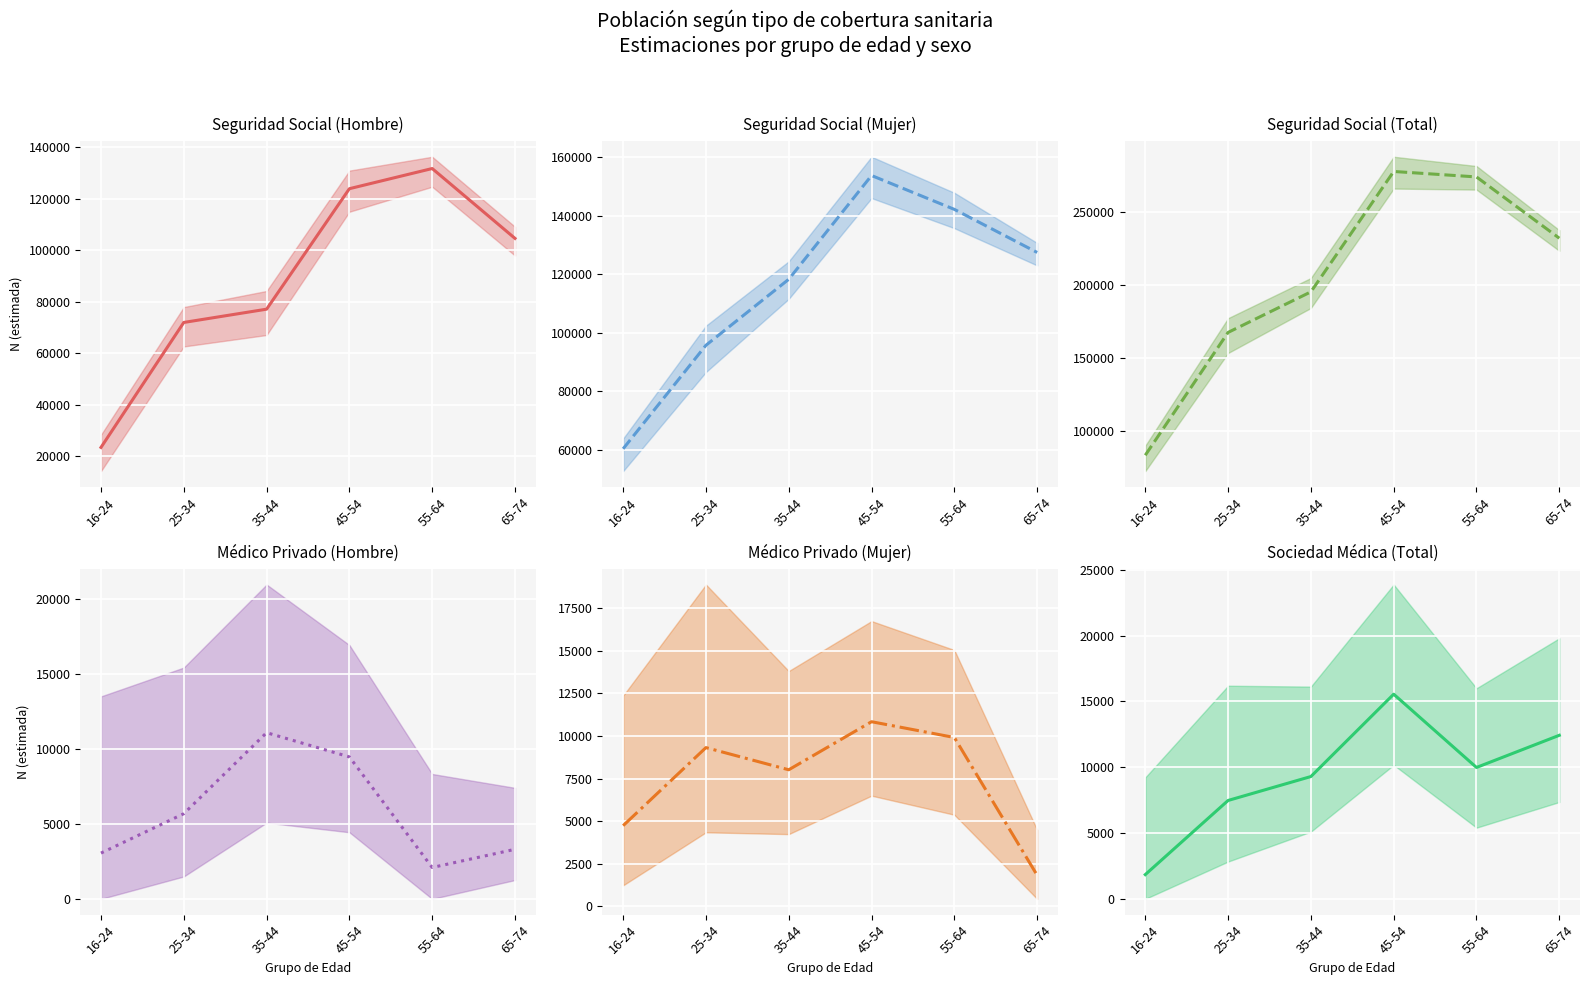

The Sociedad Médica (Total) series shows 12424 at 65-74. True or false?

True